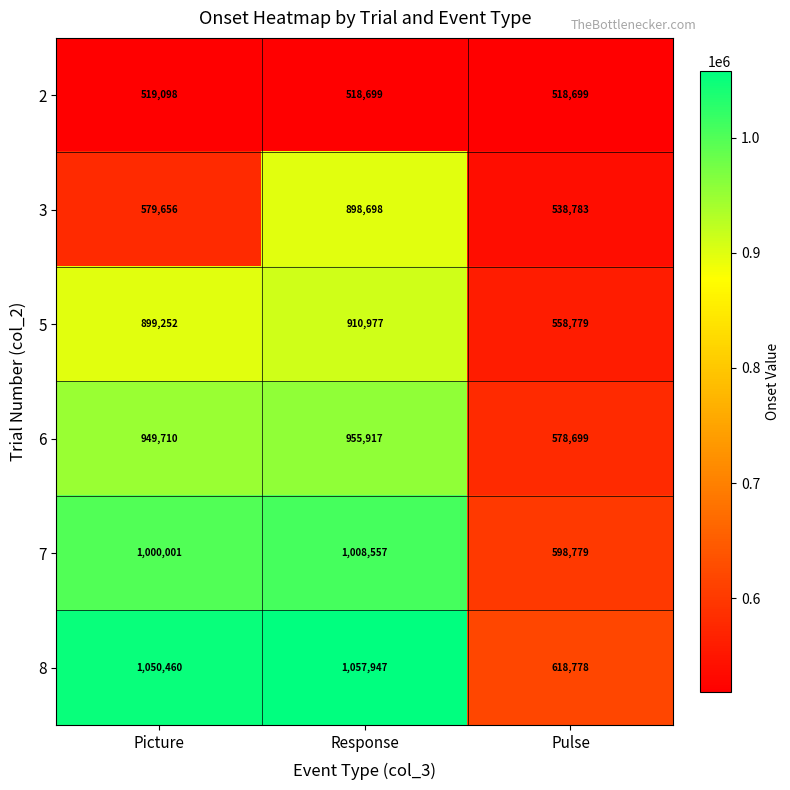

At Pulse, list the series in order from smallest to largest.

2, 3, 5, 6, 7, 8